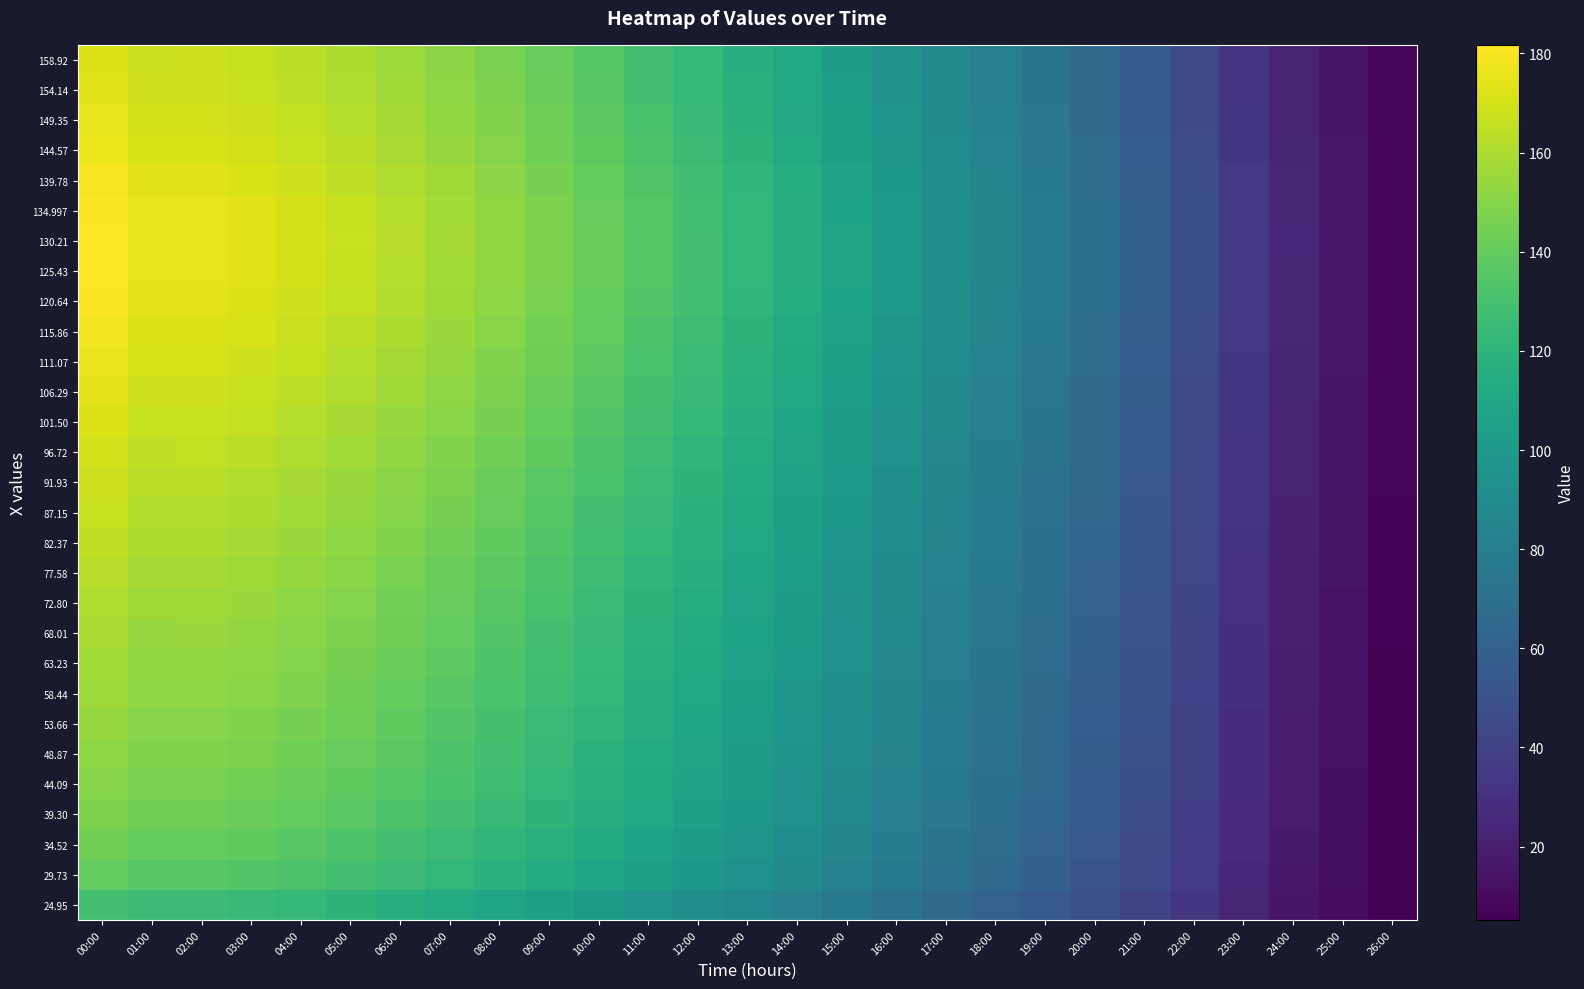

Which series has the widest spread of values?

130.21